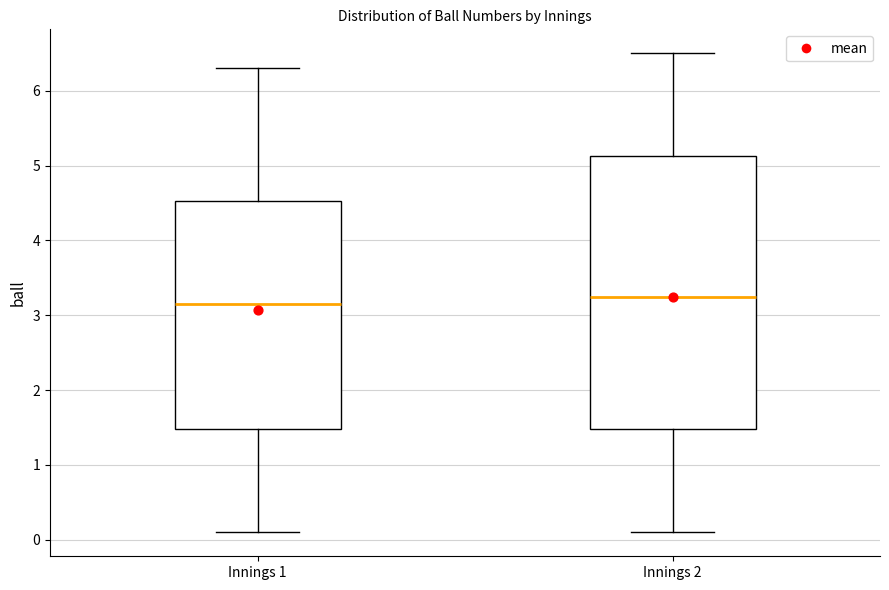

Where is the lower edge of the box for Innings 1 on the y-axis? The values are not printed on the chart, so give them approximately, as read against the axis.

1.5